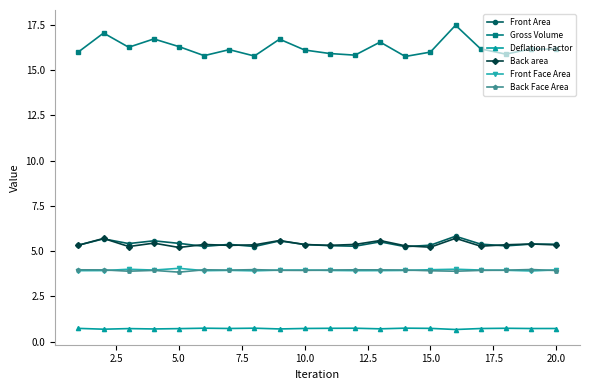

True or false: Front Area and Deflation Factor cross at least once.

False